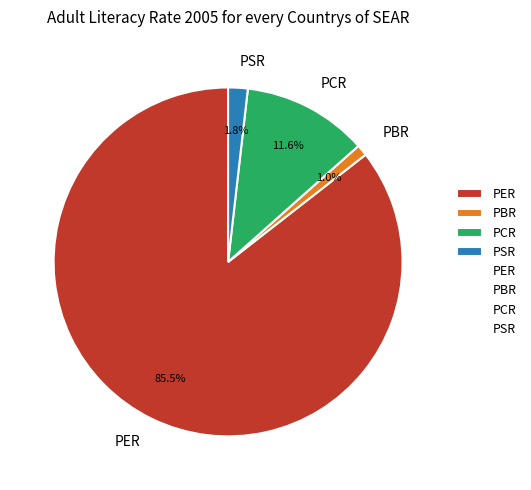

Which slice represents more than half of the pie?

PER